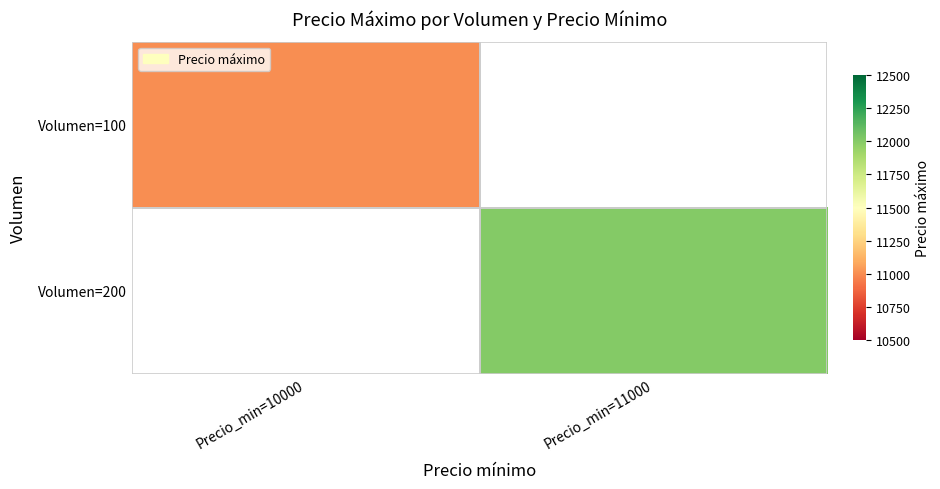

List the series in order of their overall mean, lowest first.

Volumen=100, Volumen=200